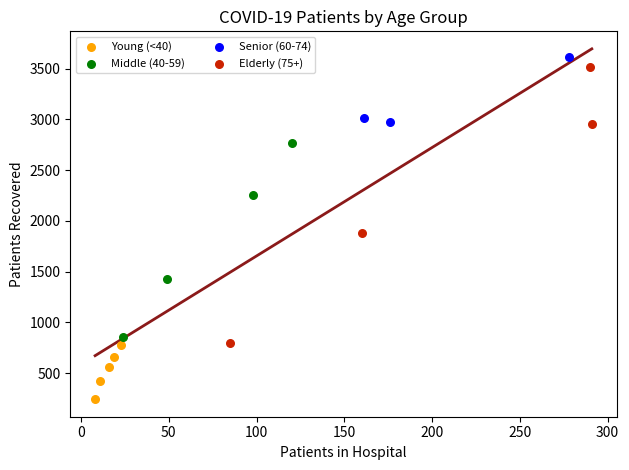

What are all the series names shown in the legend?

Young (<40), Middle (40-59), Senior (60-74), Elderly (75+)